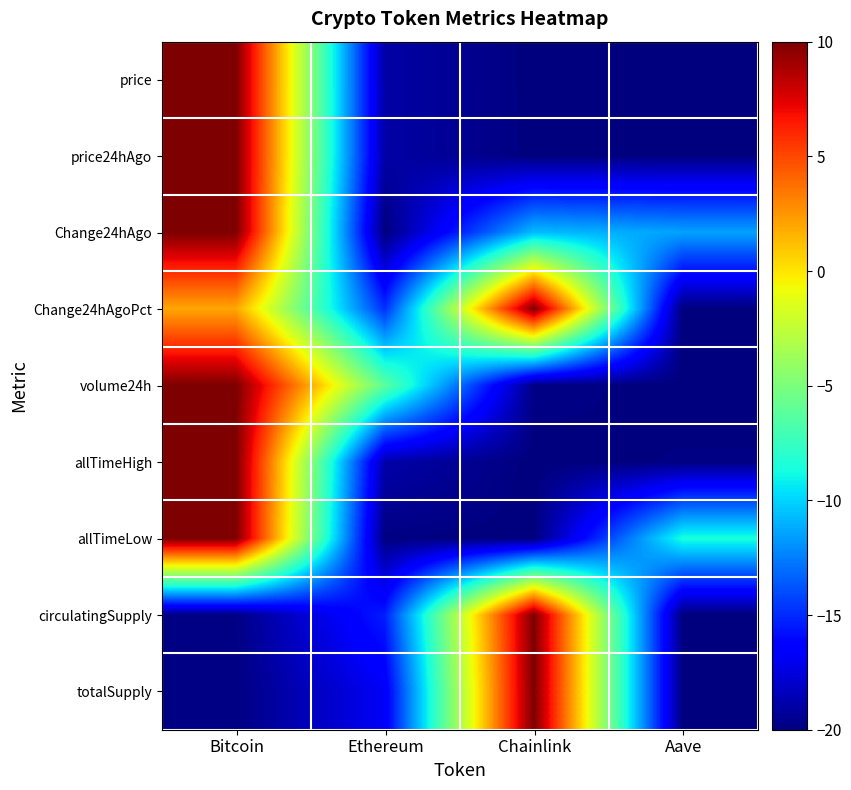

Which series has the largest range (max minus min)?

price